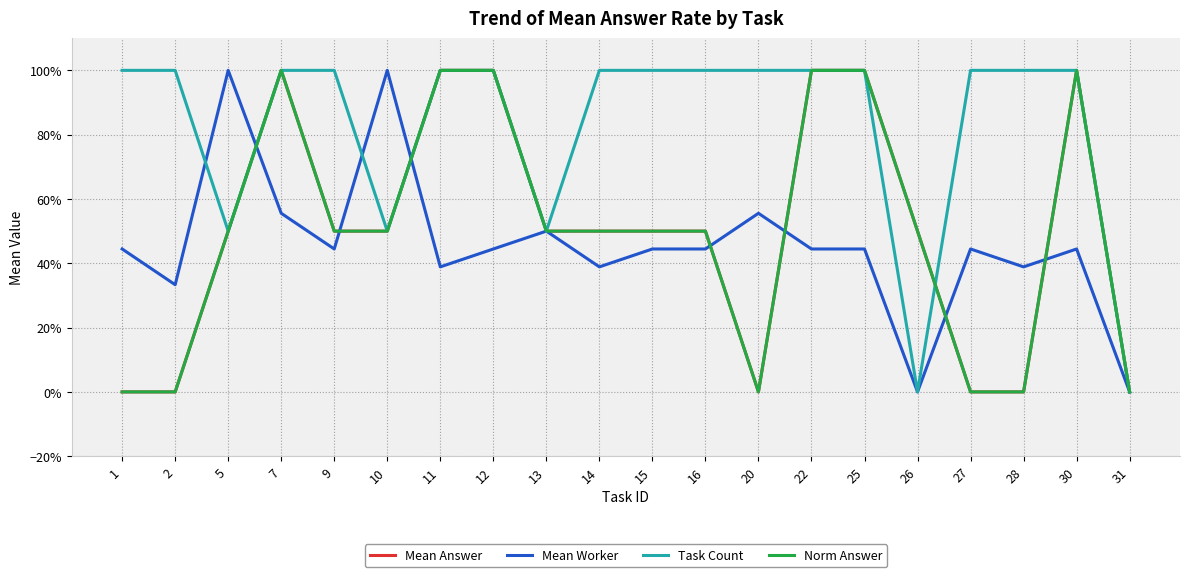

Does the chart display data point markers on the line(s)?

No